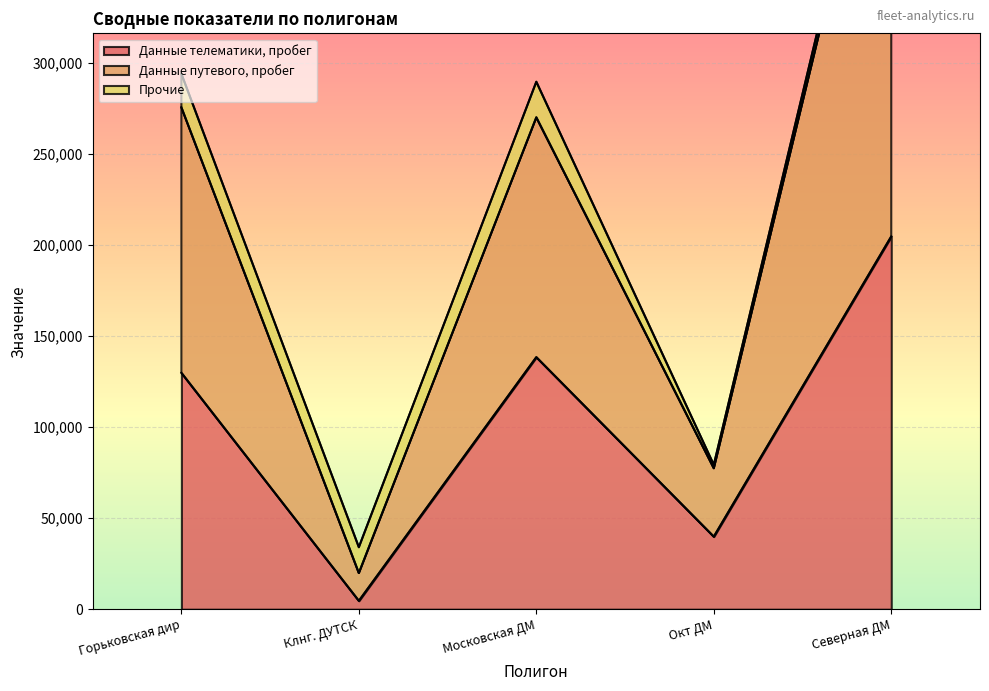

Rank the categories by Данные телематики, пробег value from lowest to highest.

Клнг. ДУТСК, Окт ДМ, Горьковская дир, Московская ДМ, Северная ДМ